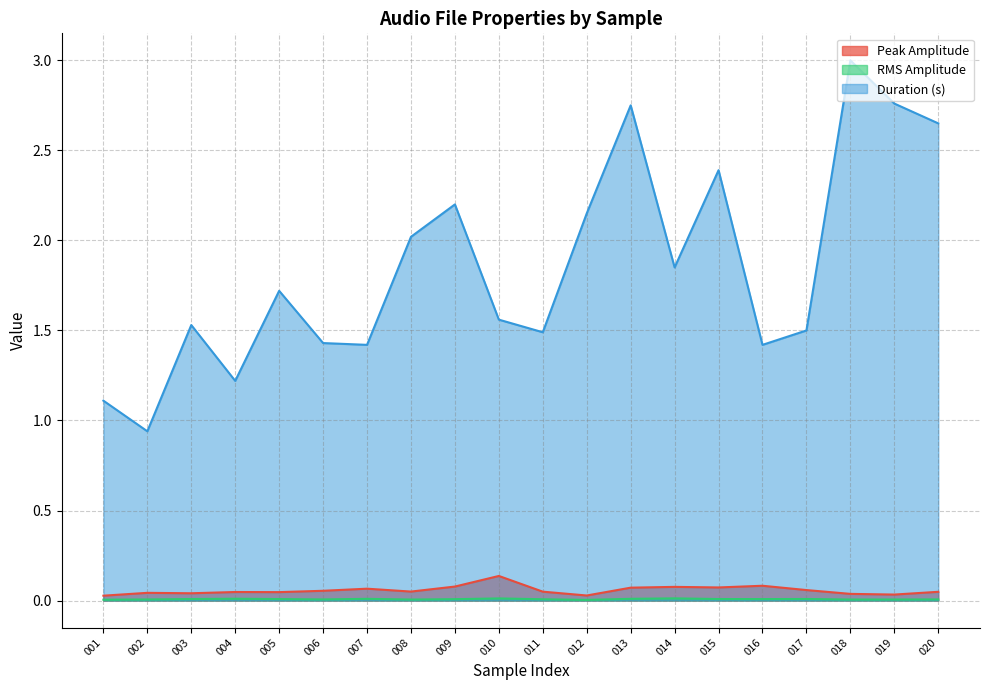

Reading right to left, extract all data points from this chart.

Peak Amplitude: 0.0	0.0	0.0	0.1	0.1	0.1	0.1	0.1	0.0	0.0	0.1	0.1	0.0	0.1	0.1	0.0	0.0	0.0	0.0	0.0
RMS Amplitude: 0.0	0.0	0.0	0.0	0.0	0.0	0.0	0.0	0.0	0.0	0.0	0.0	0.0	0.0	0.0	0.0	0.0	0.0	0.0	0.0
Duration (s): 2.6	2.8	3.0	1.5	1.4	2.4	1.9	2.8	2.1	1.5	1.6	2.2	2.0	1.4	1.4	1.7	1.2	1.5	0.9	1.1